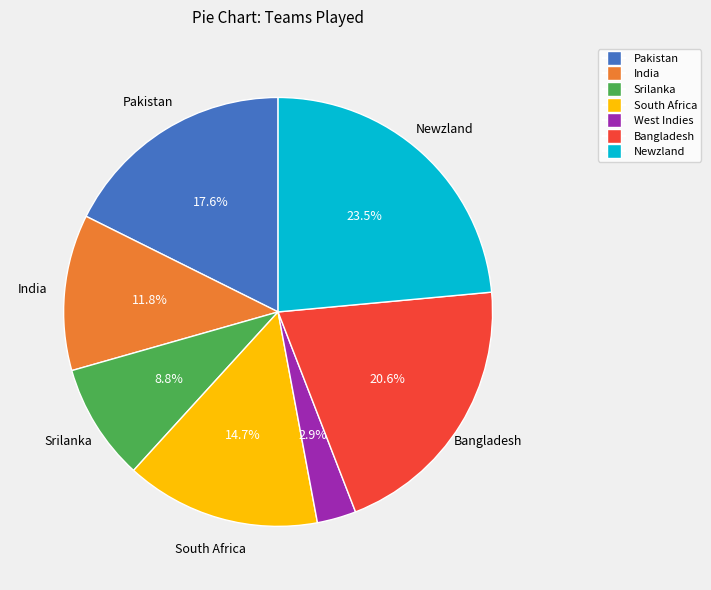

How many slices are in this pie chart?

7